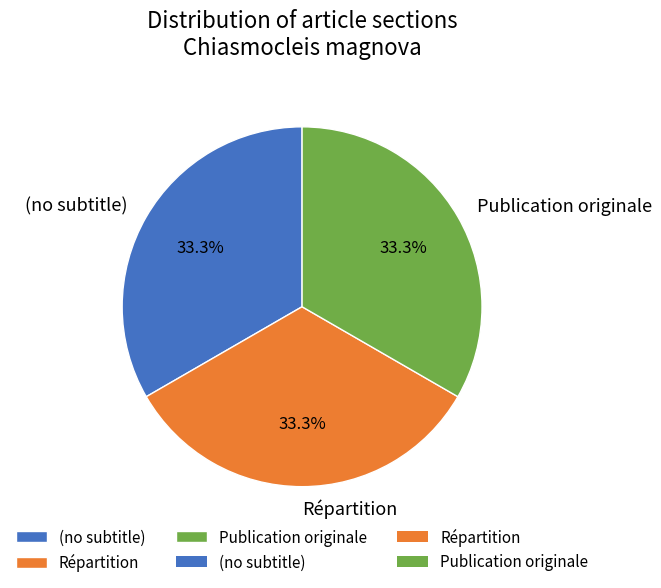

To the nearest percent, what is the combined percentage of Répartition and (no subtitle)?

67%